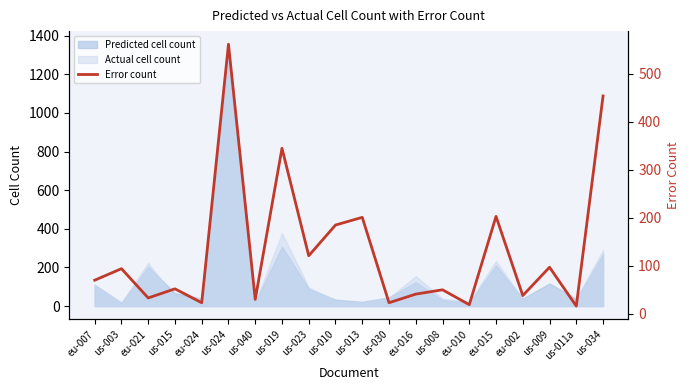

Which category has the lowest value across all series?

us-011a